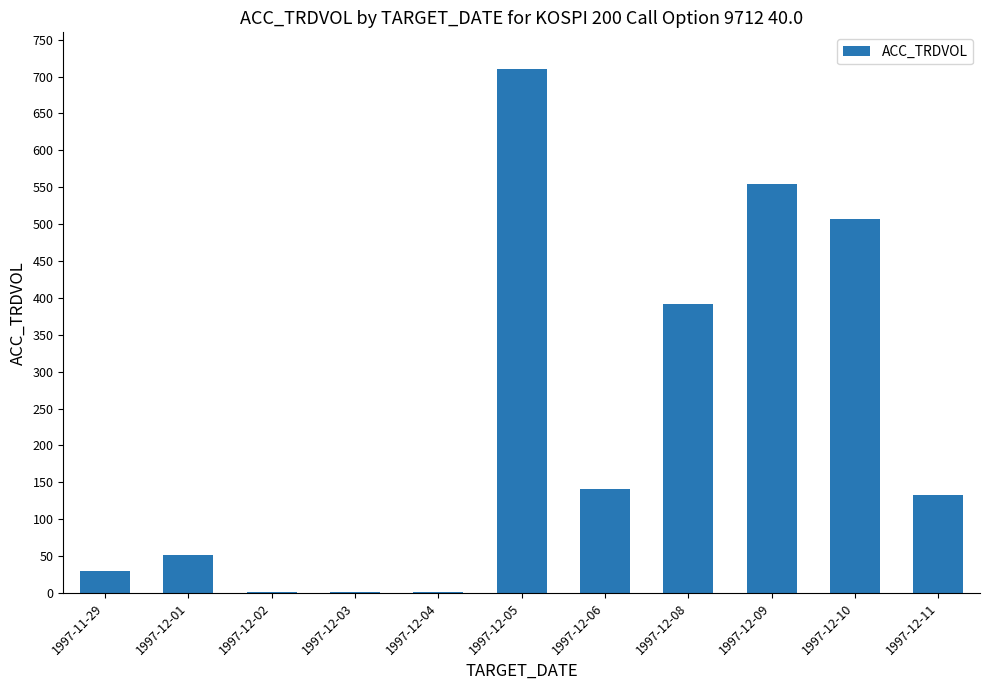

The value at 1997-12-05 is 710. True or false?

True